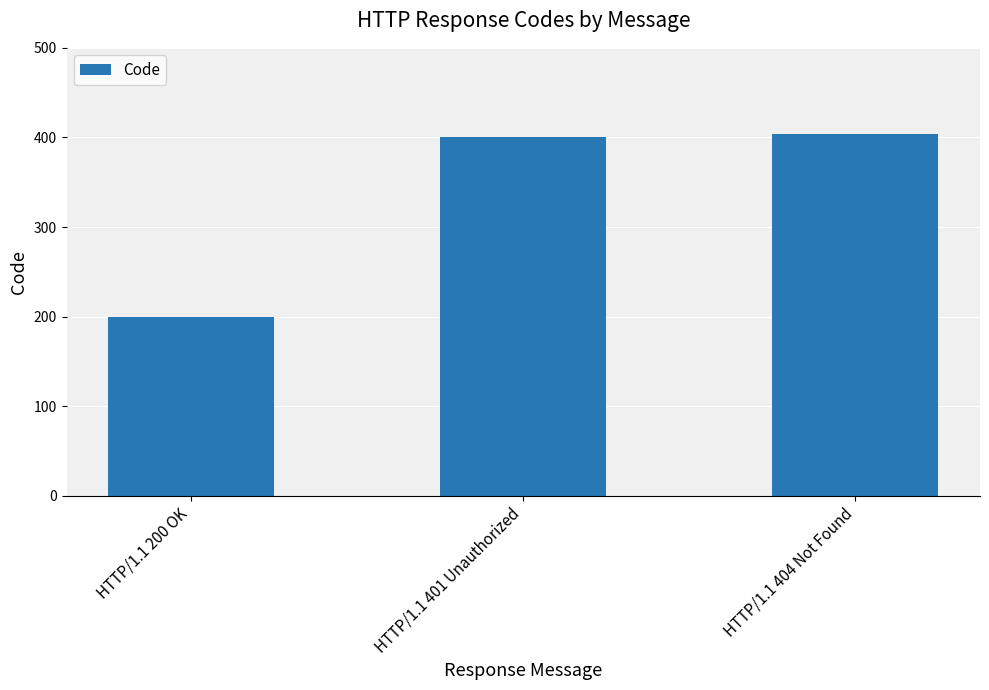

What is the value of the 3rd bar from the left?

404